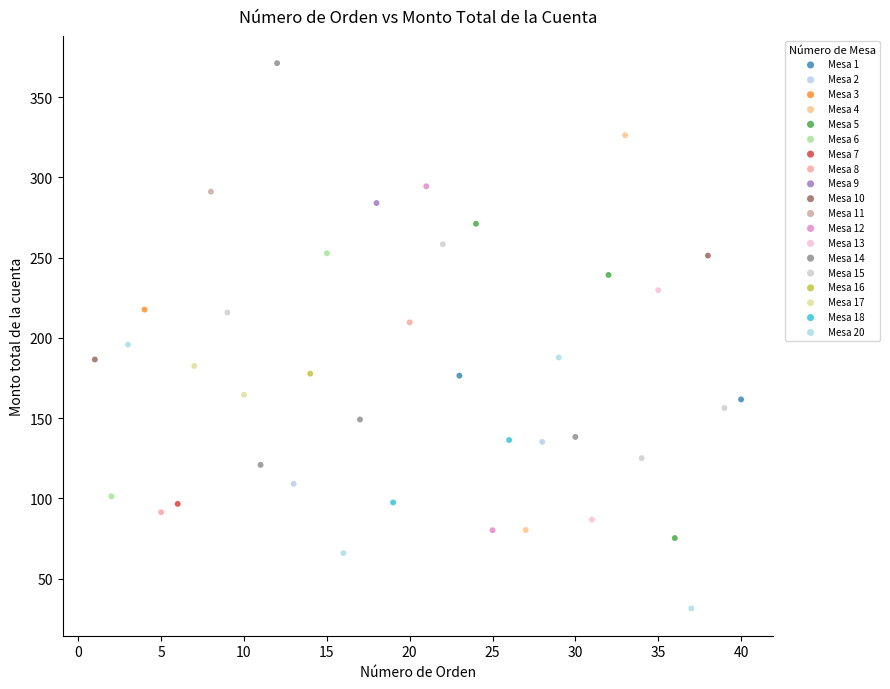

What are all the series names shown in the legend?

Mesa 1, Mesa 2, Mesa 3, Mesa 4, Mesa 5, Mesa 6, Mesa 7, Mesa 8, Mesa 9, Mesa 10, Mesa 11, Mesa 12, Mesa 13, Mesa 14, Mesa 15, Mesa 16, Mesa 17, Mesa 18, Mesa 20